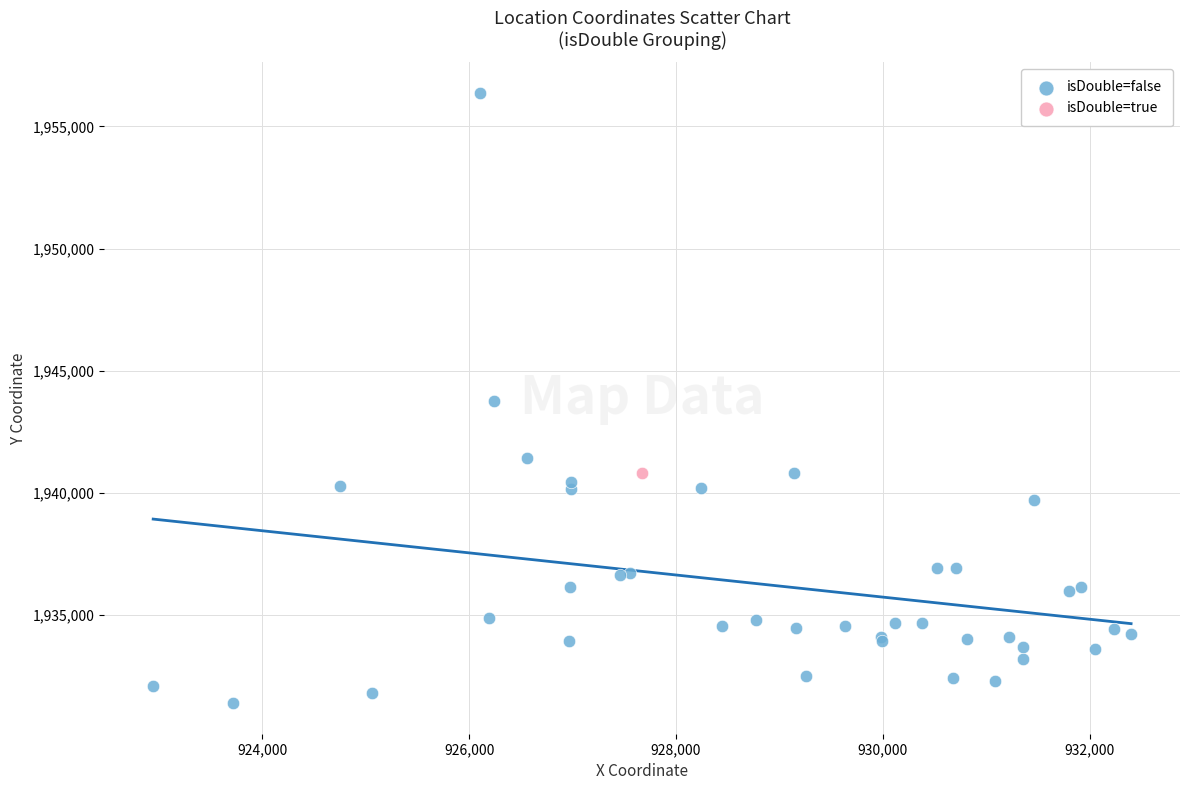

What are all the series names shown in the legend?

isDouble=false, isDouble=true